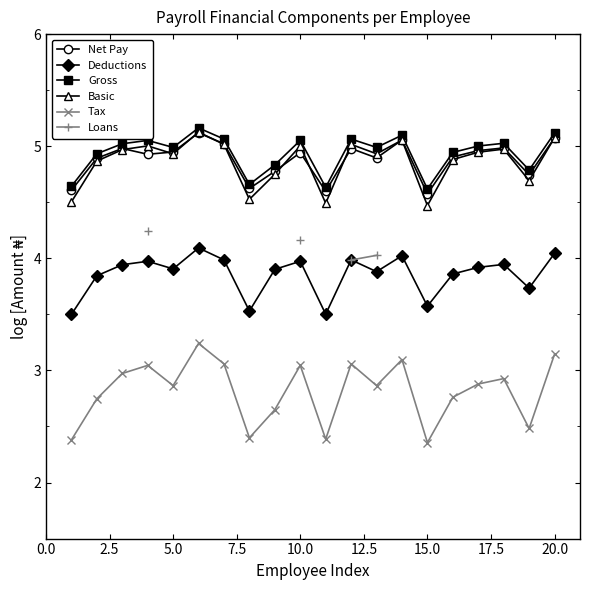

True or false: Tax and Gross cross at least once.

False